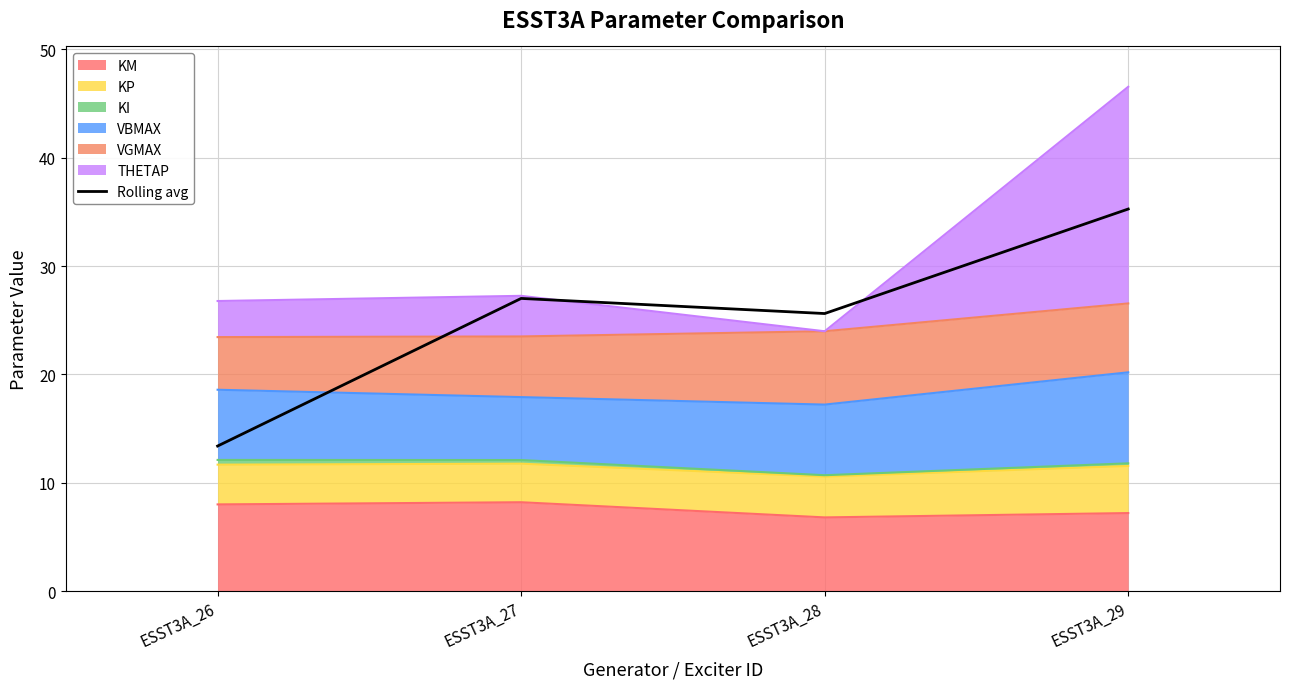

What is the approximate value at ESST3A_27?

27.0